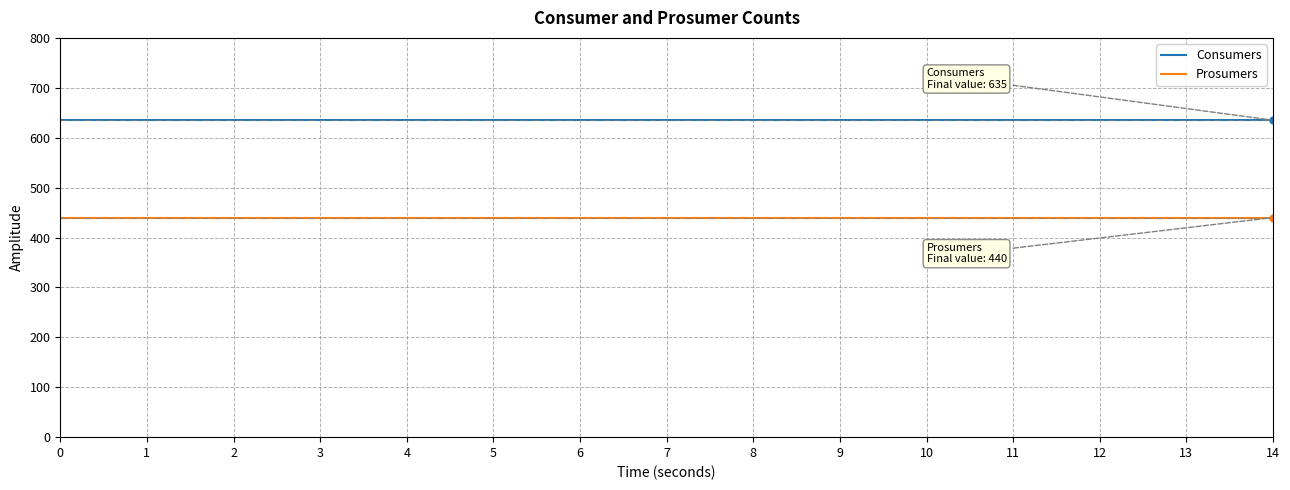

Which series has the largest total across all categories?

Consumers